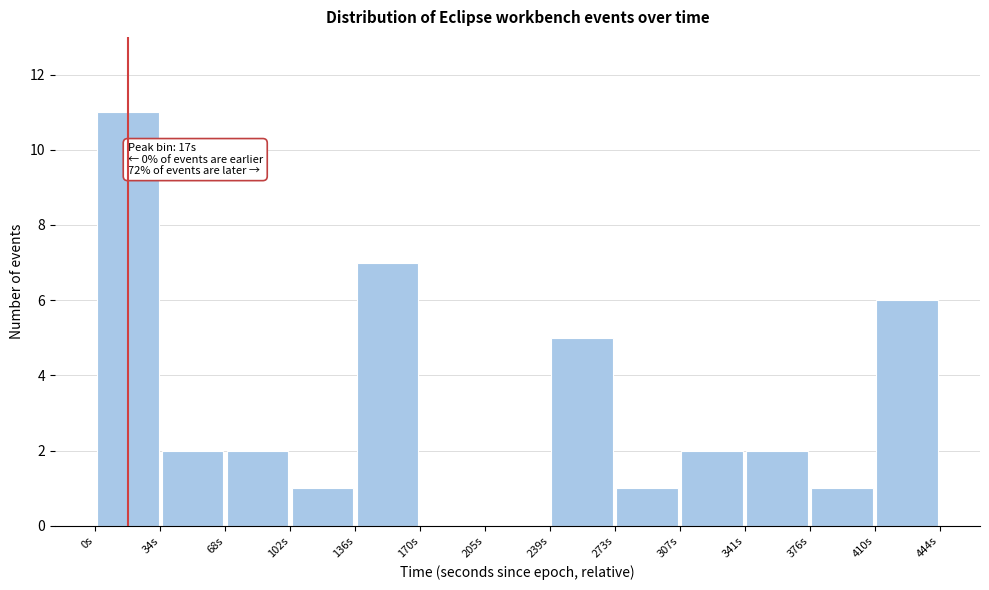

Over which range of the x-axis is the bar tallest?

0 to 35